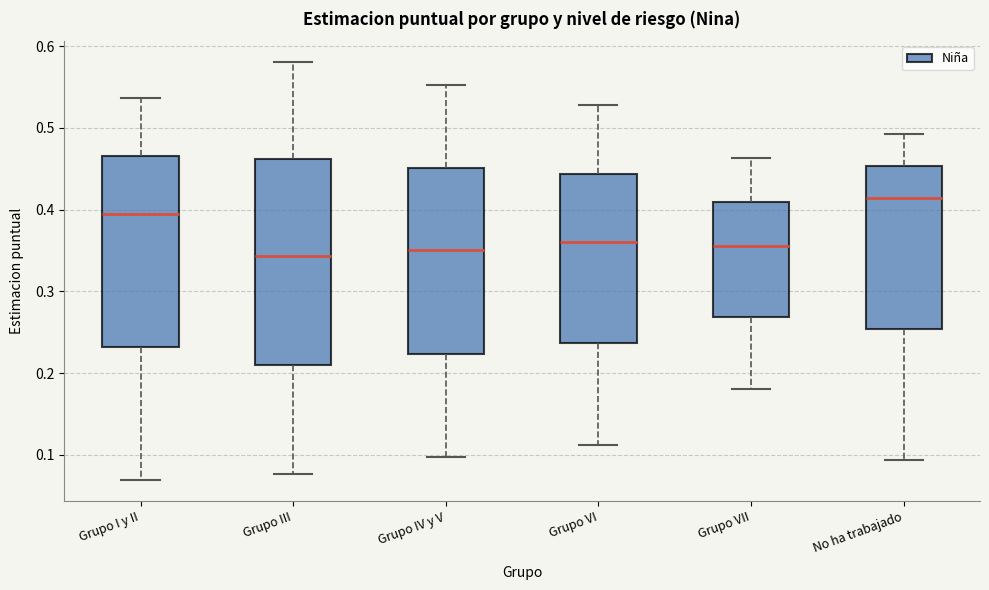

Where does the lower whisker of the box for Grupo VII end on the y-axis? The values are not printed on the chart, so give them approximately, as read against the axis.

0.18